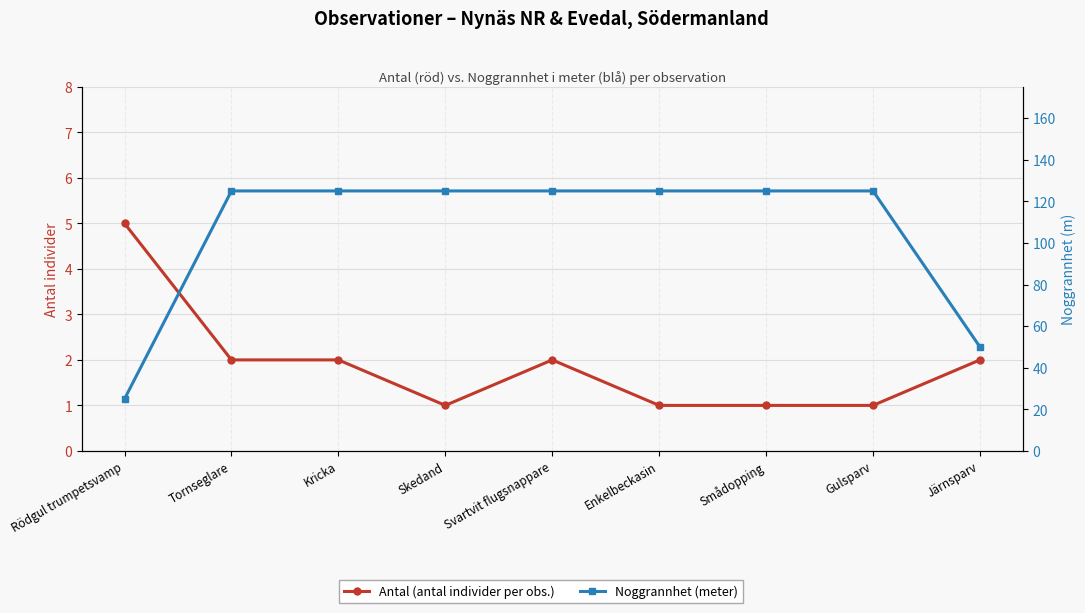

Which series has the widest spread of values?

Noggrannhet (meter)